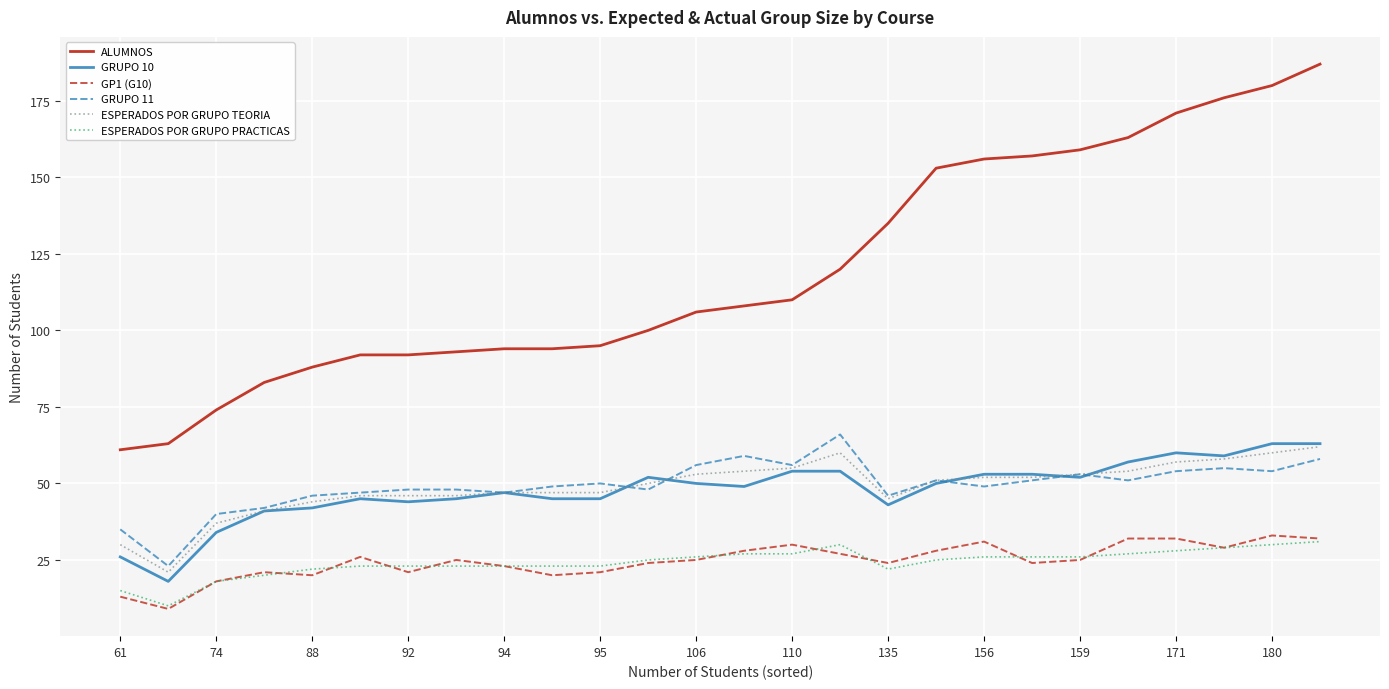

Is this an area chart (filled region under the line)?

No